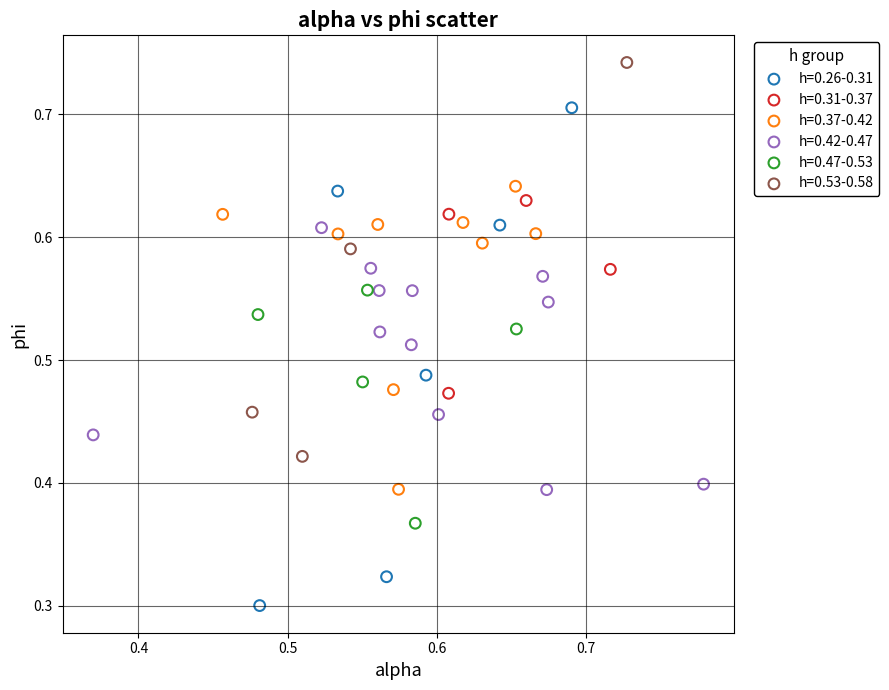

Which series has the largest Y range (max minus min)?

h=0.26-0.31